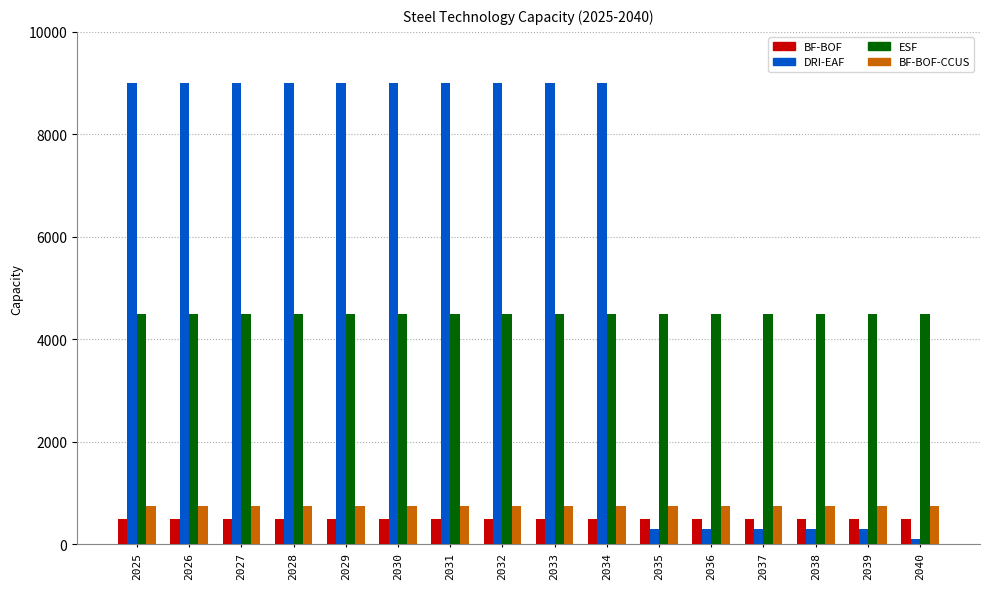

The value of ESF at 2036 is 2779. True or false?

False